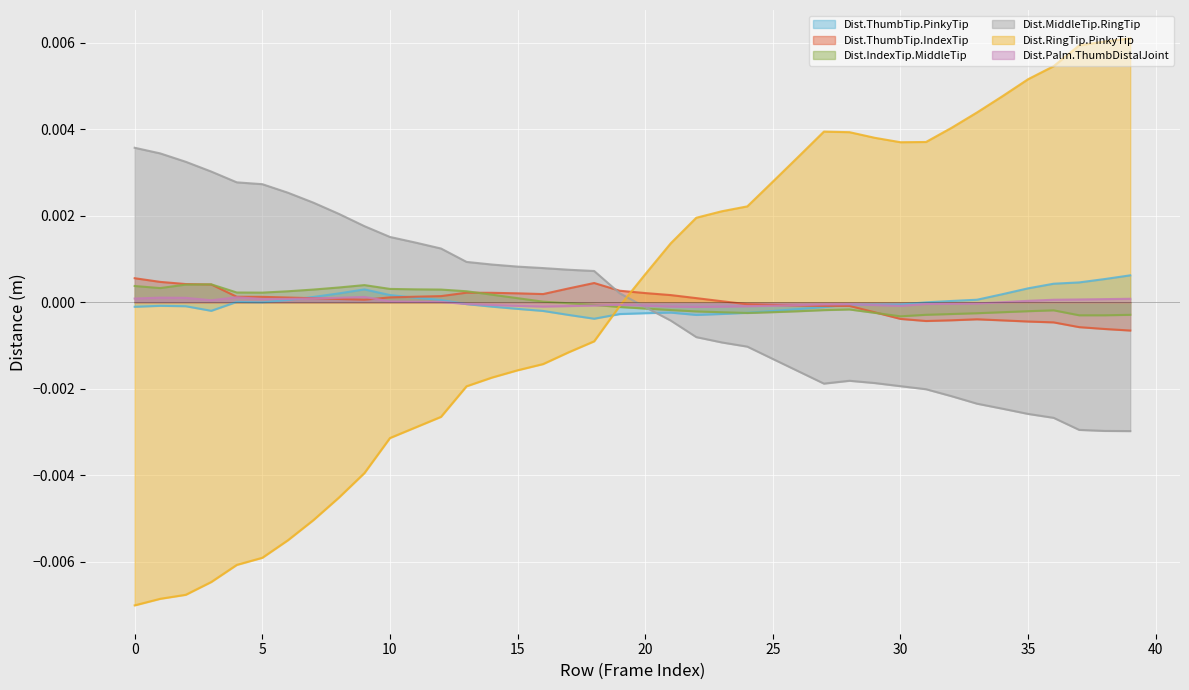

At which label does Dist.ThumbTip.PinkyTip first exceed 0?

4